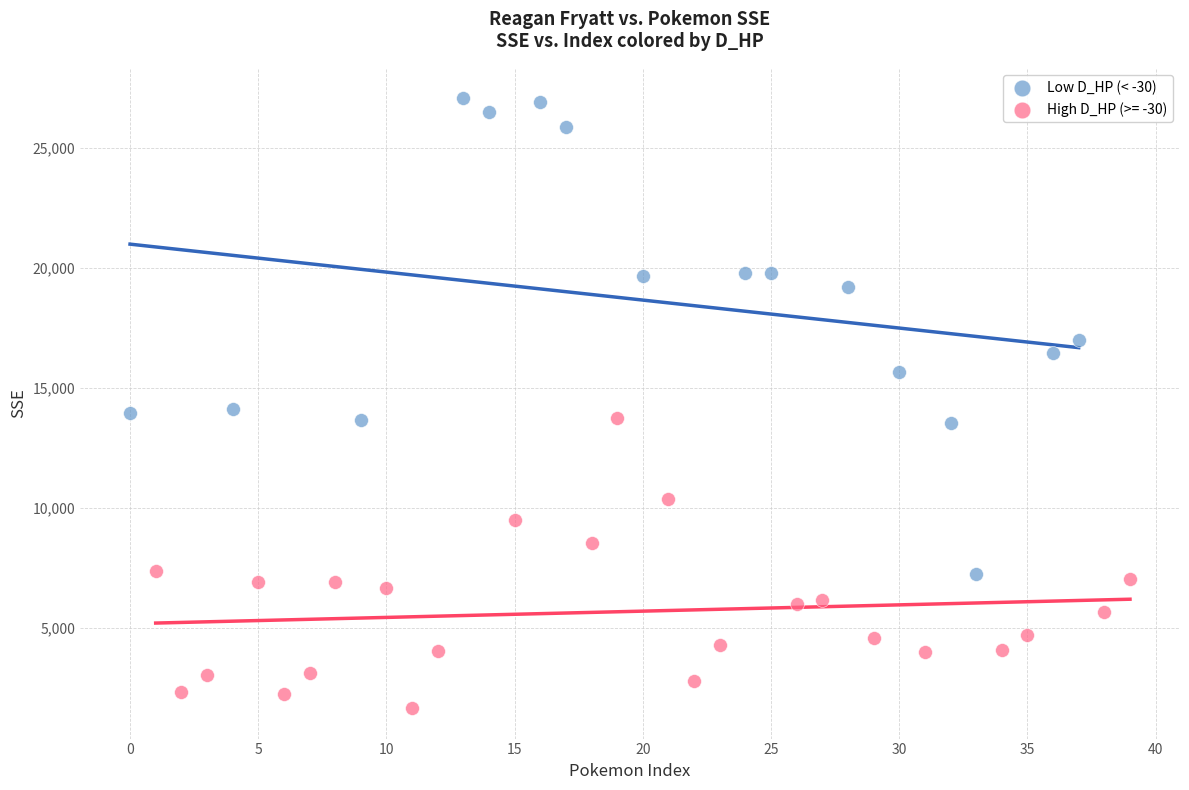

Which series reaches the minimum Y coordinate?

High D_HP (>= -30)